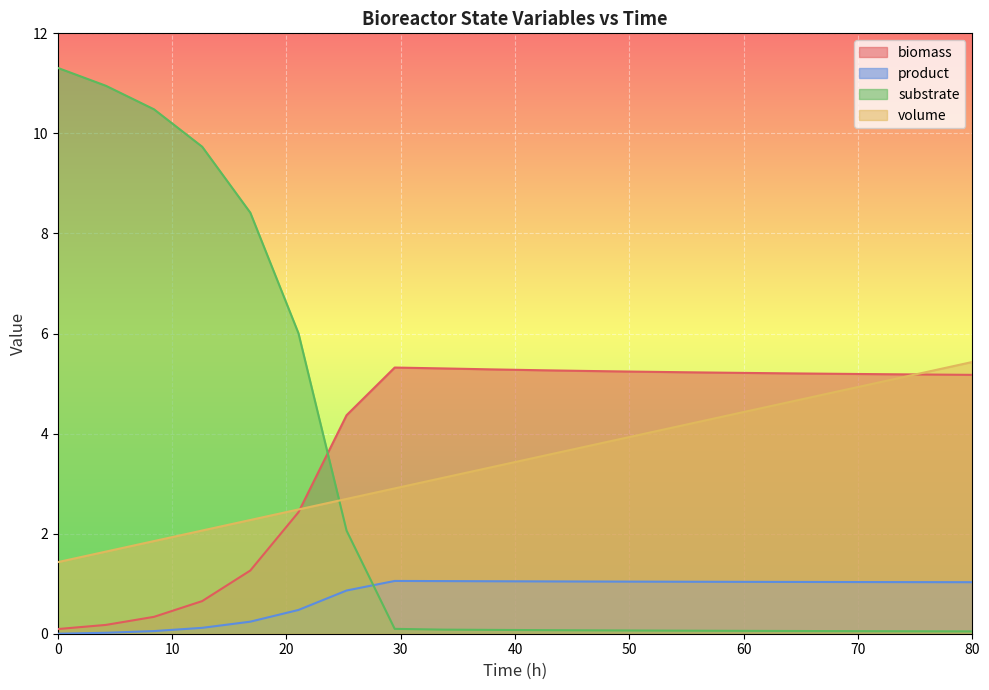

At how many categories does at least one series exceed 9?

4